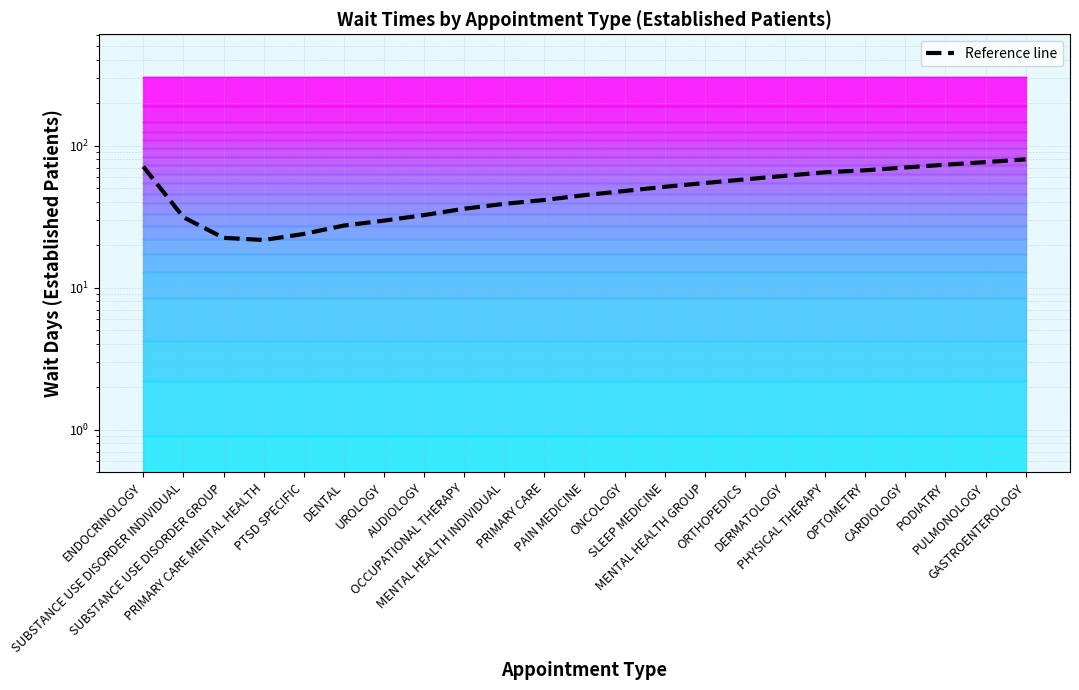

What is the label of the 6th point from the right?

PHYSICAL THERAPY